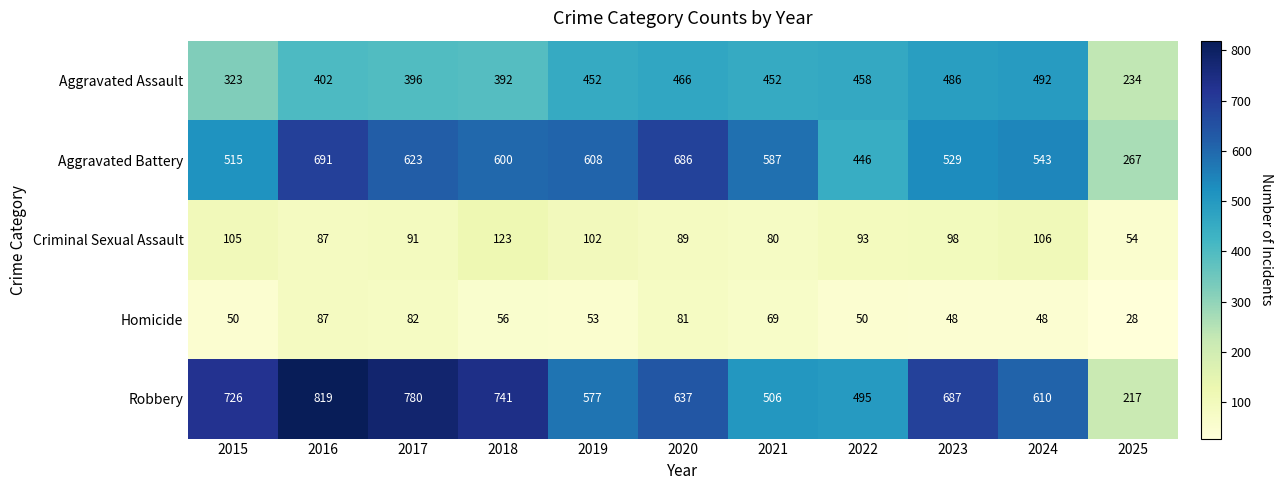

At how many categories does at least one series exceed 605?

8